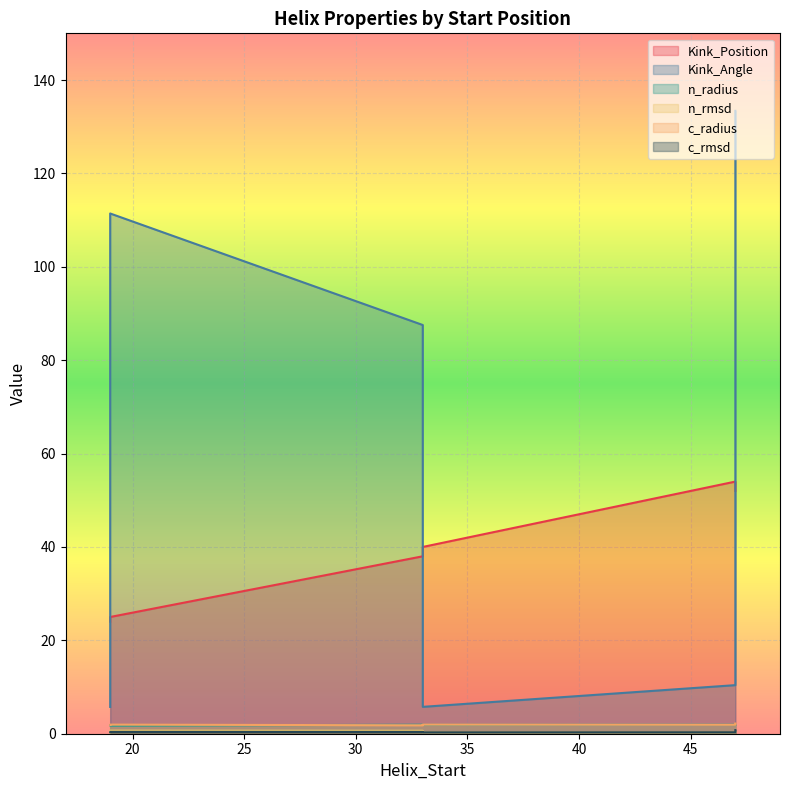

What value does the c_rmsd series have at 33?

0.4